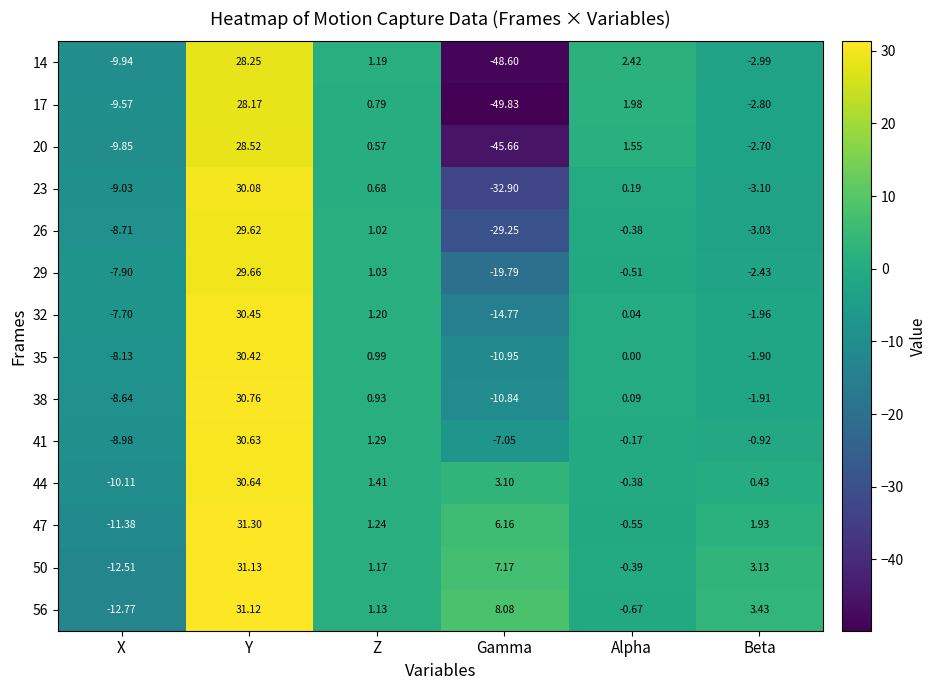

List the labels in order of 56 value, largest first.

Y, Gamma, Beta, Z, Alpha, X